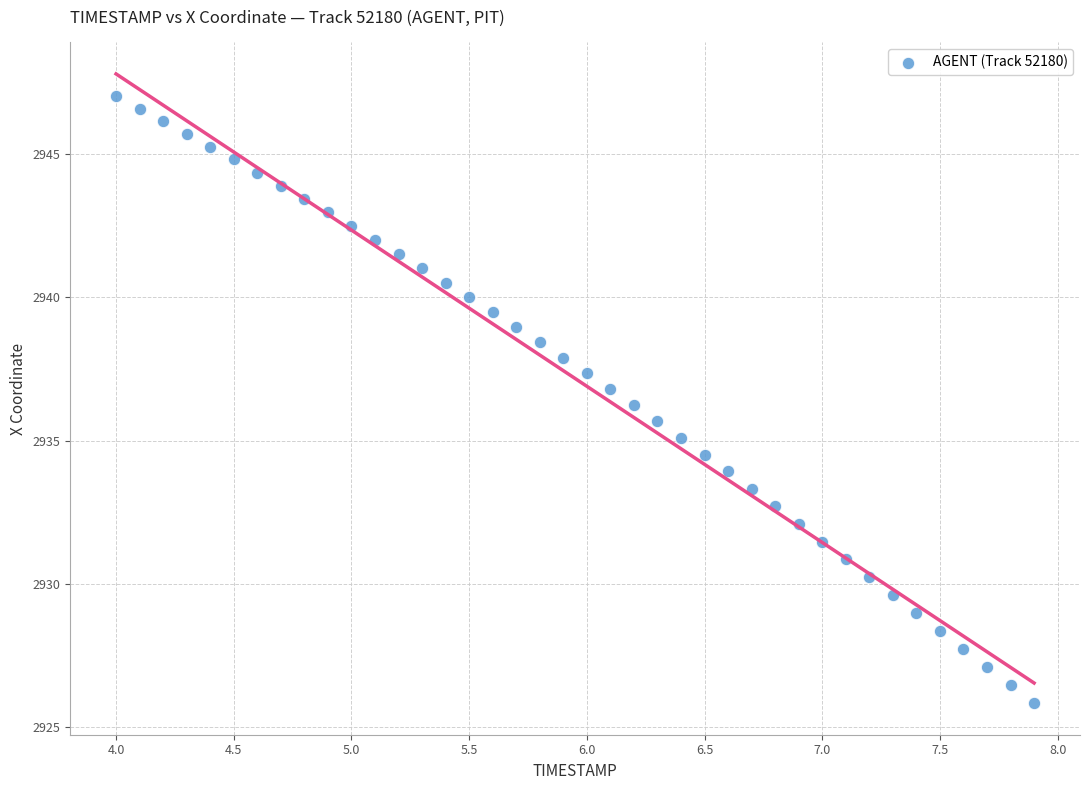

What is the range of X values (max minus min)?

3.9